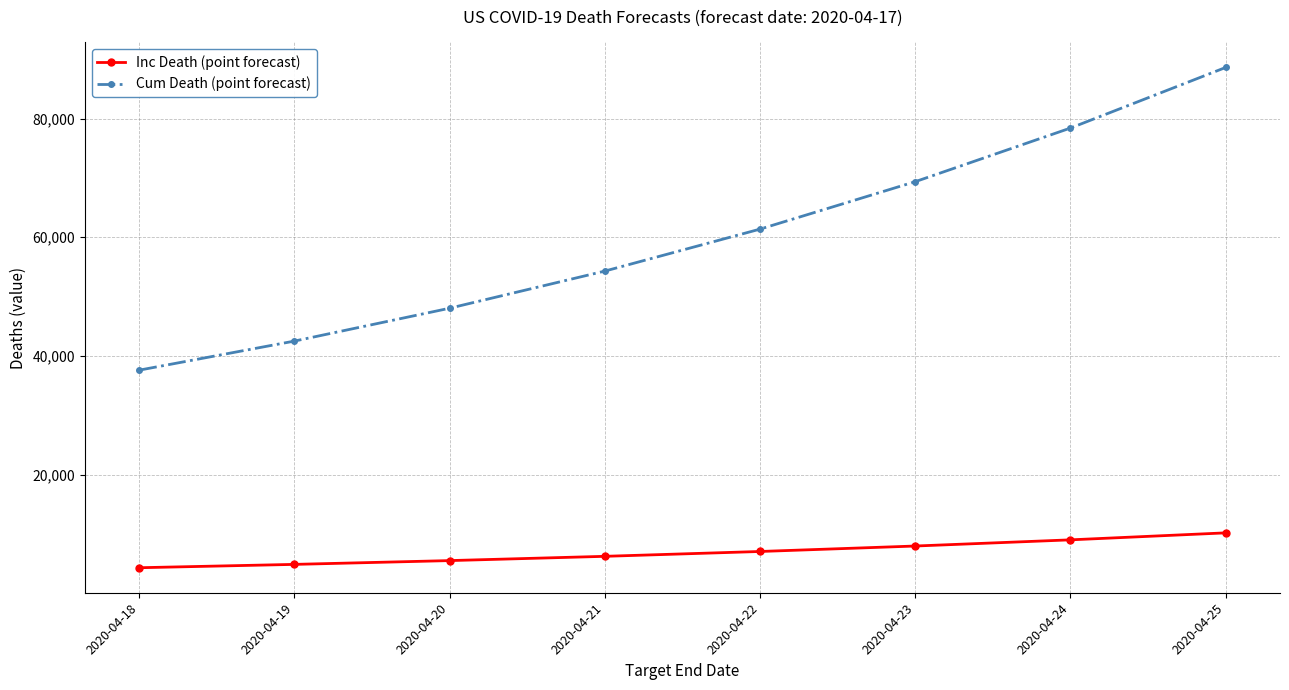

What are all the series names shown in the legend?

Inc Death (point forecast), Cum Death (point forecast)